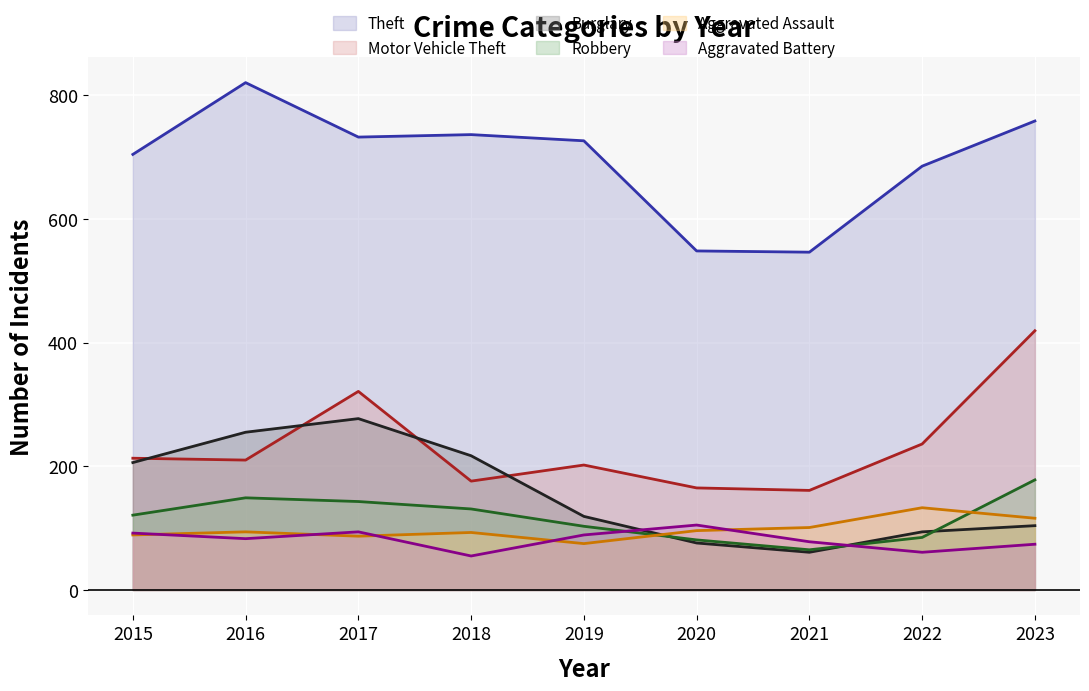

At which category is the sum across all series the highest?

2017